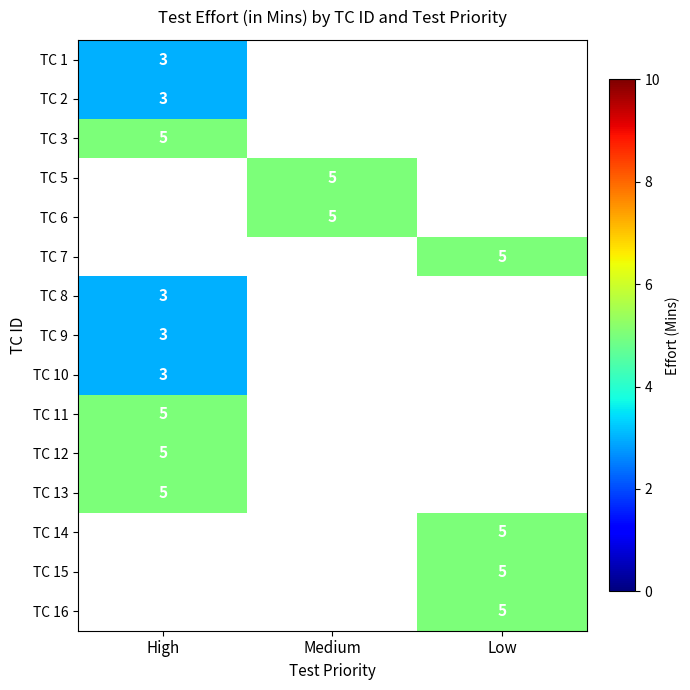

Is the value of TC 9 at High greater than the value of TC 5 at Medium?

No